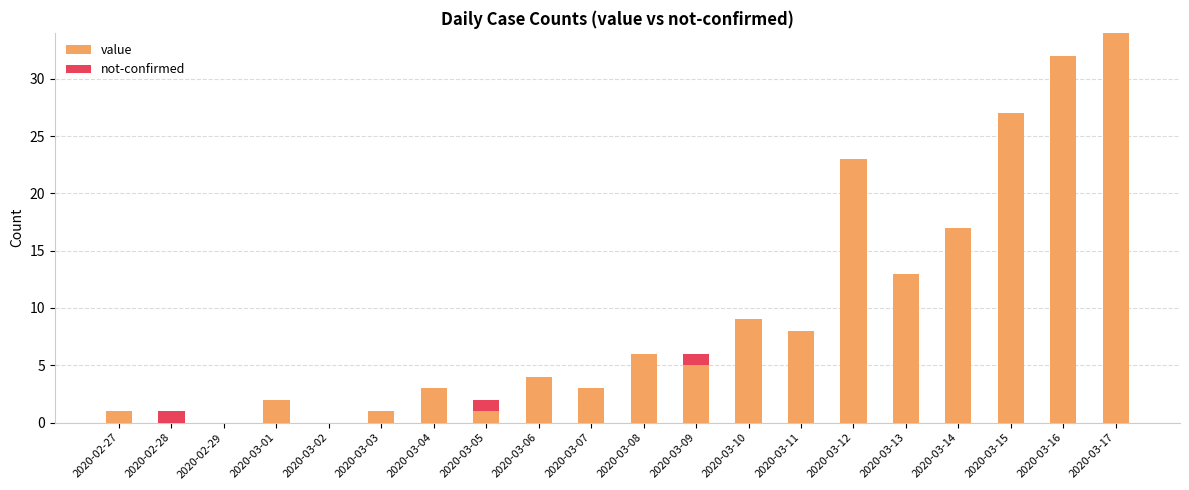

Which category has the highest value in the value series?

2020-03-17